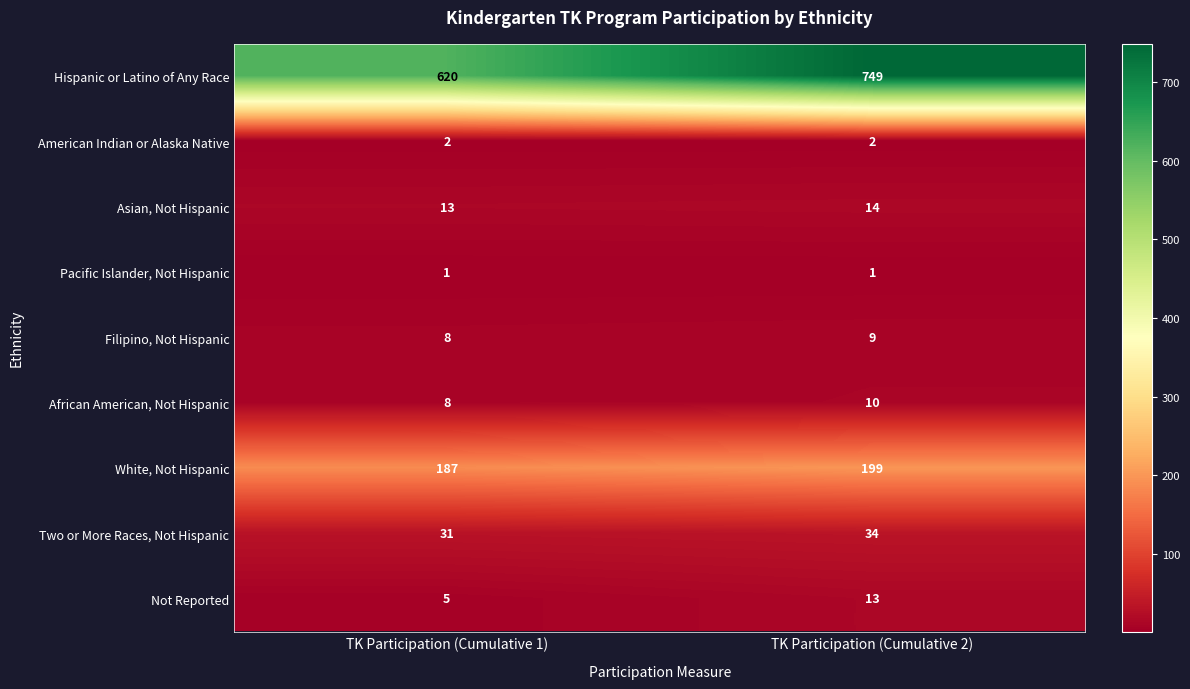

Rank the series at TK Participation (Cumulative 2) from lowest to highest value.

Pacific Islander, Not Hispanic, American Indian or Alaska Native, Filipino, Not Hispanic, African American, Not Hispanic, Not Reported, Asian, Not Hispanic, Two or More Races, Not Hispanic, White, Not Hispanic, Hispanic or Latino of Any Race